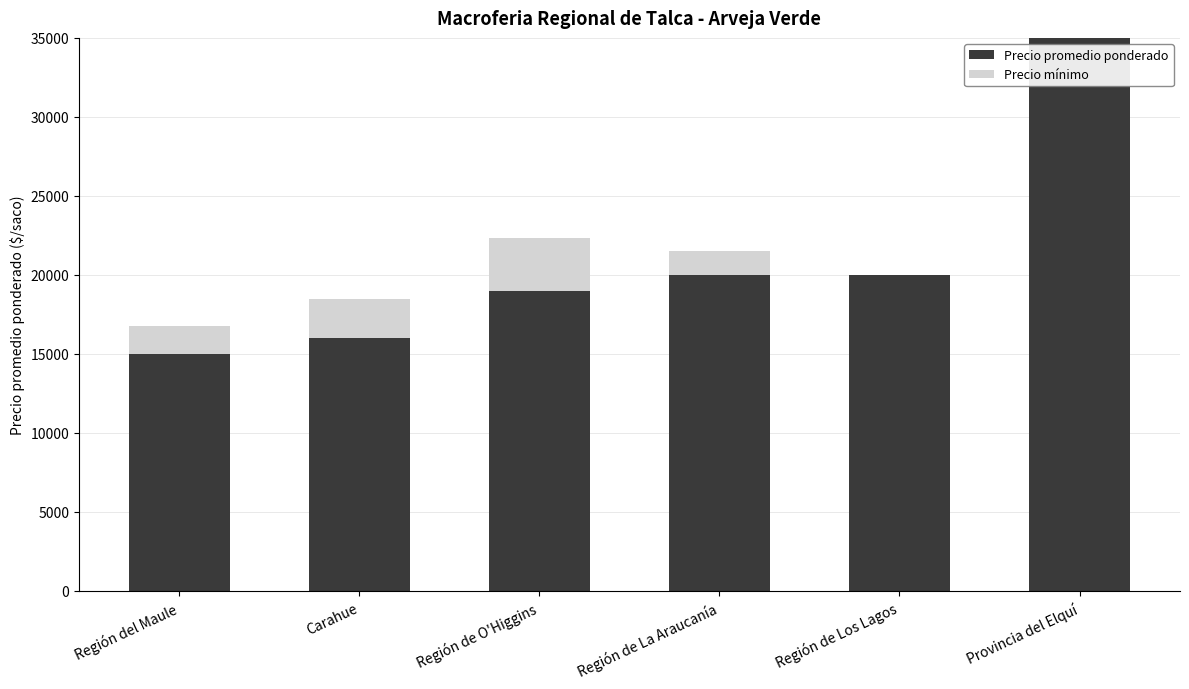

At which category is the sum across all series the highest?

Provincia del Elquí